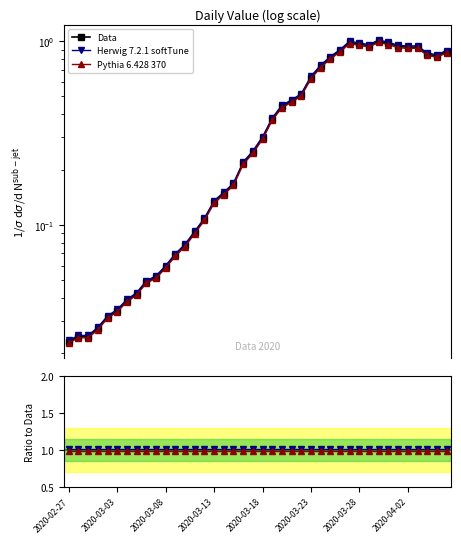

True or false: Data and Herwig 7.2.1 softTune cross at least once.

False